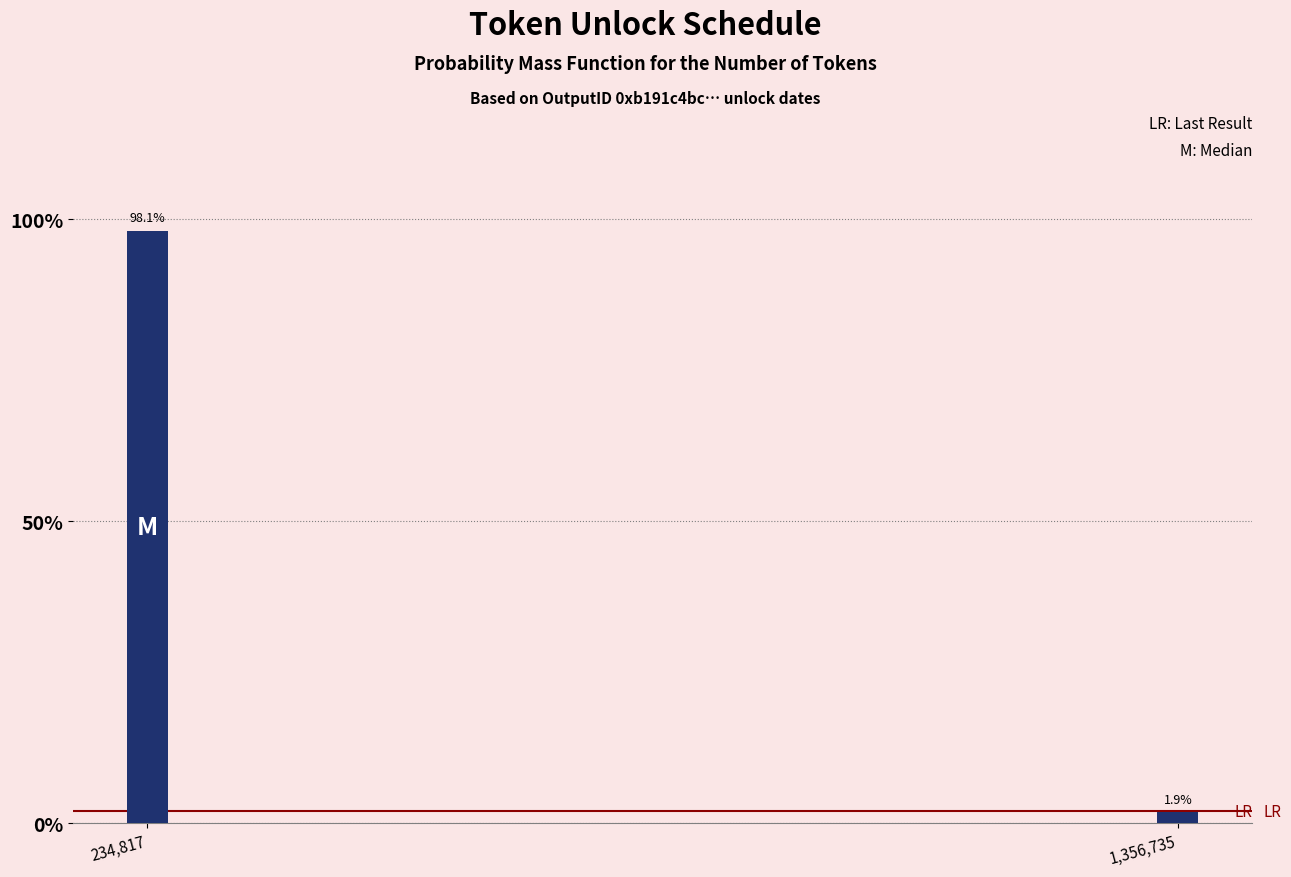

Reading right to left, extract all data points from this chart.

1,356,735=1.9	234,817=98.1